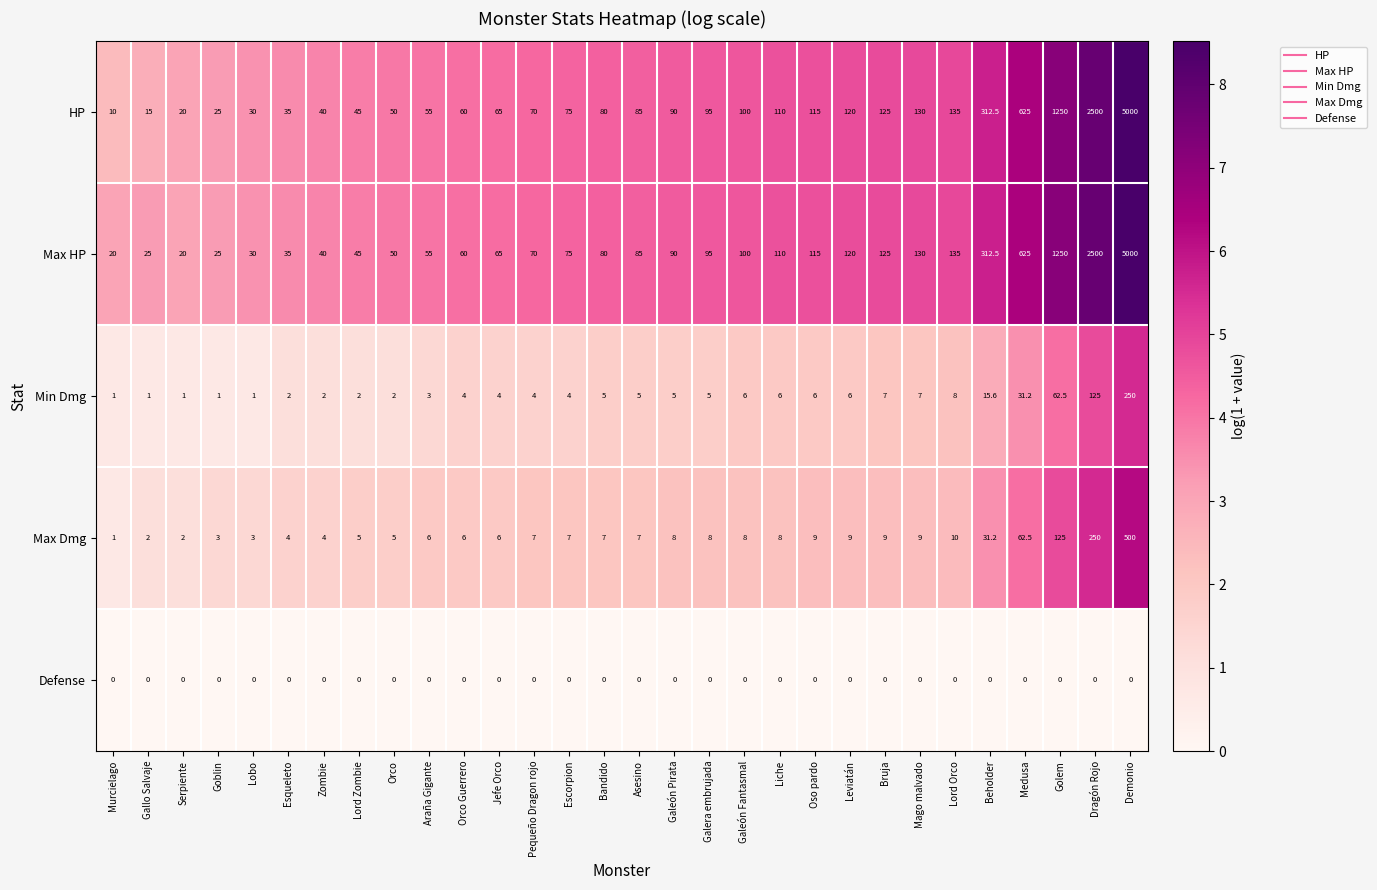

The Max HP series shows 52.9 at Bandido. True or false?

False